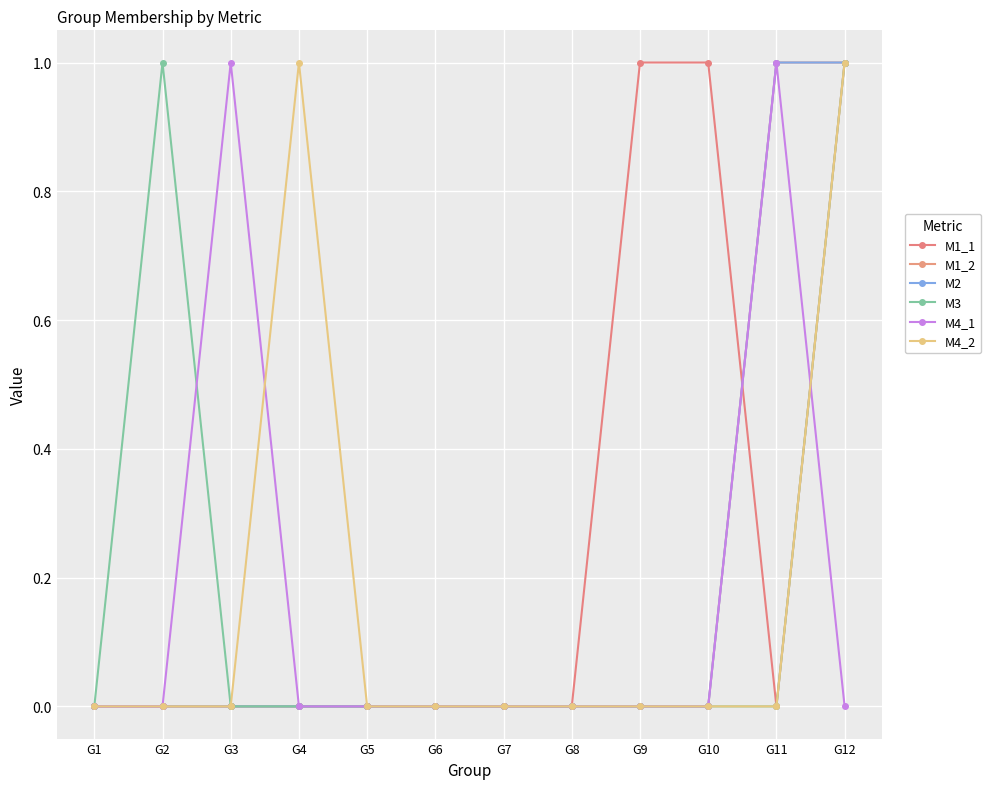

Is this an area chart (filled region under the line)?

No